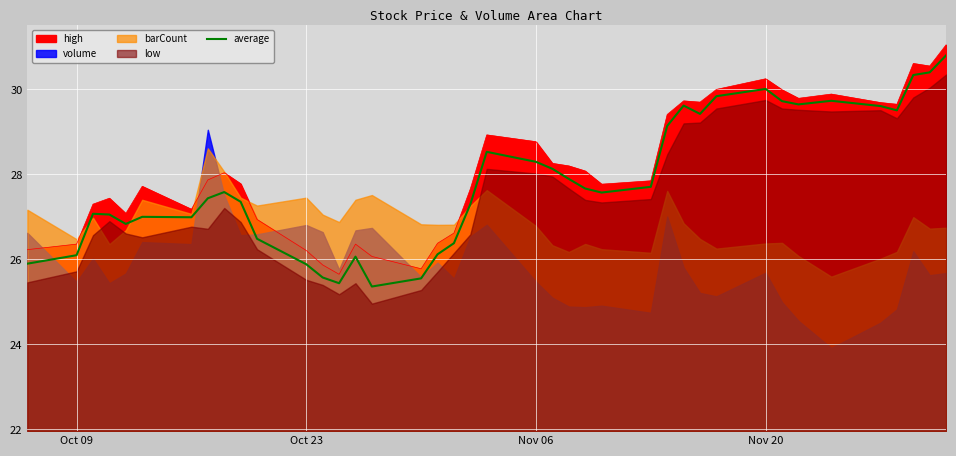

How many interior local valleys (lower than both neighbors) does the data have?

8